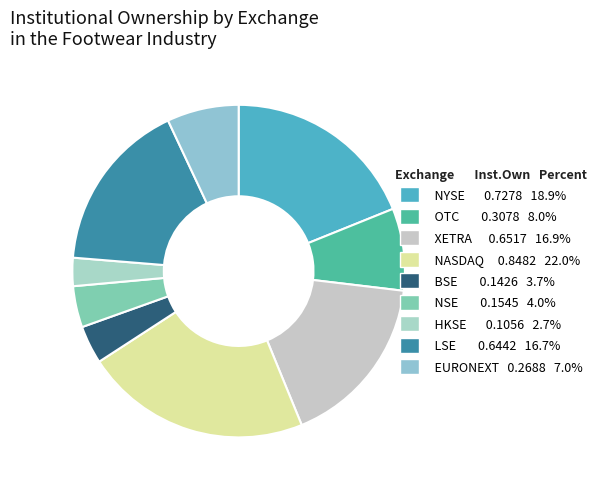

To the nearest percent, what portion does EURONEXT represent?

7%